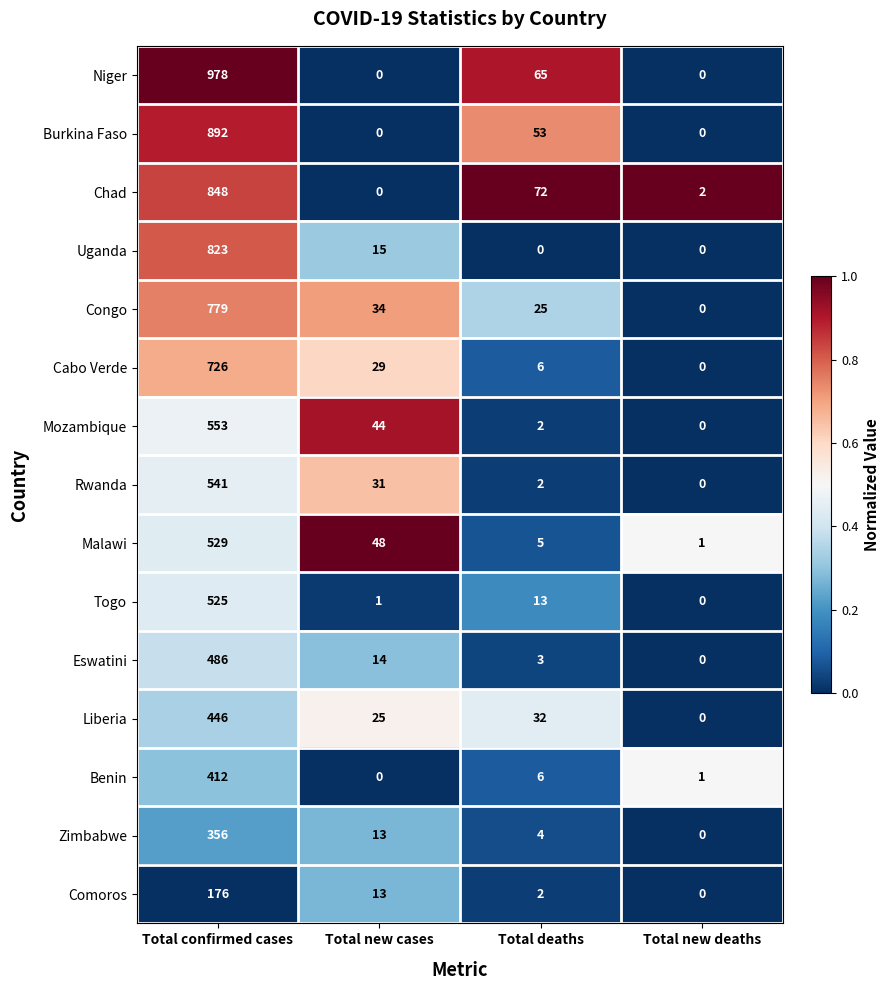

Which series has the largest total across all categories?

Niger